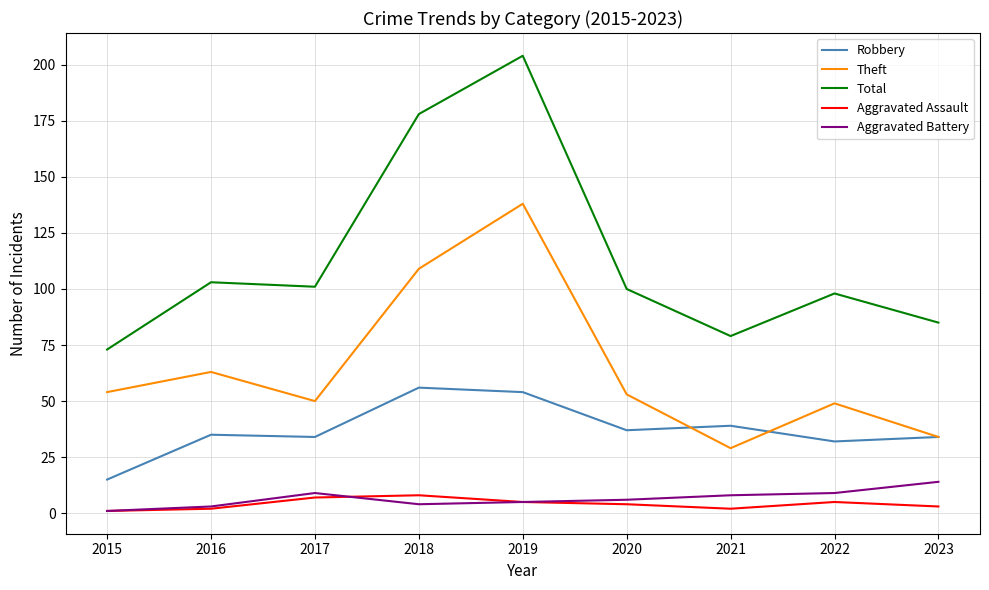

How many categories are shown in the chart?

9